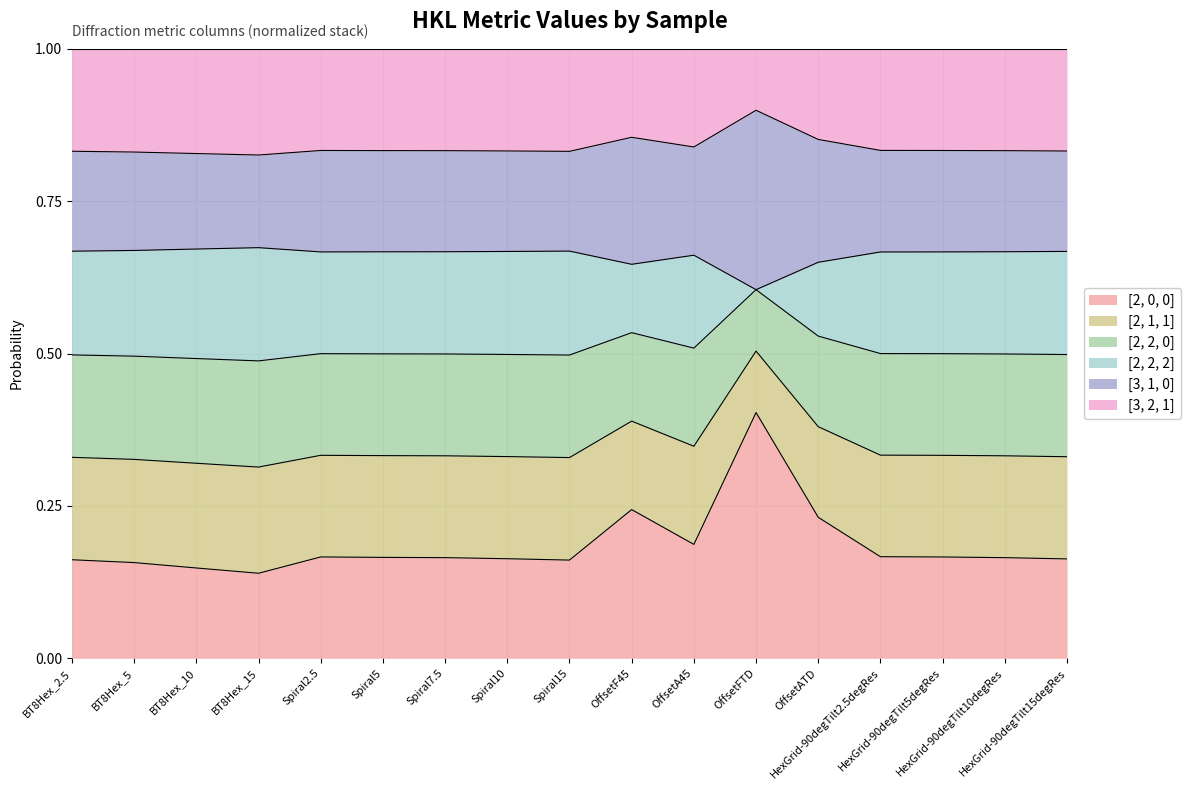

How many categories are shown in the chart?

17